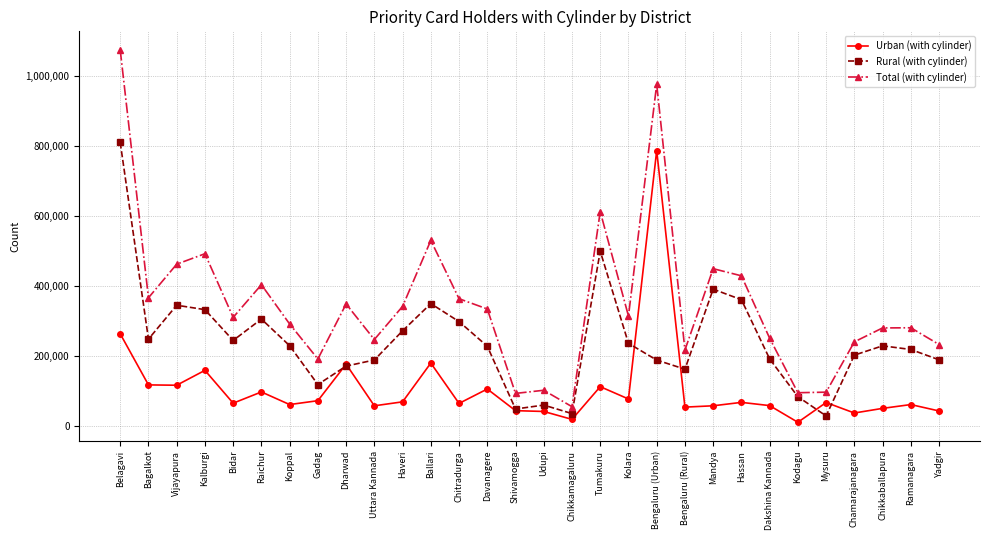

What are all the series names shown in the legend?

Urban (with cylinder), Rural (with cylinder), Total (with cylinder)